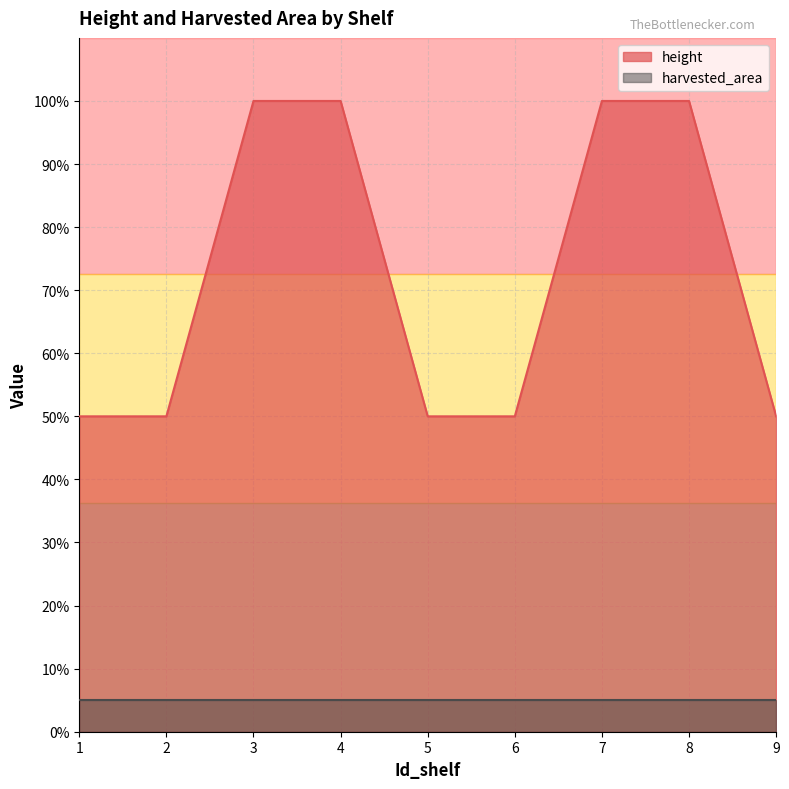

True or false: there are more than 1 points higher than both neighbors.

False